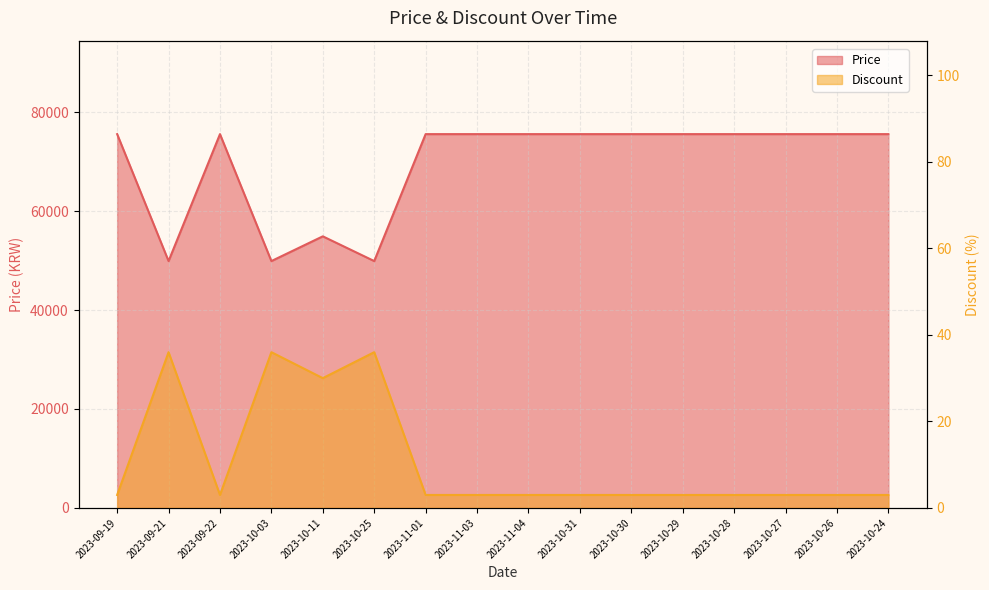

What is the value of the Discount point at the 14th from the left?

3